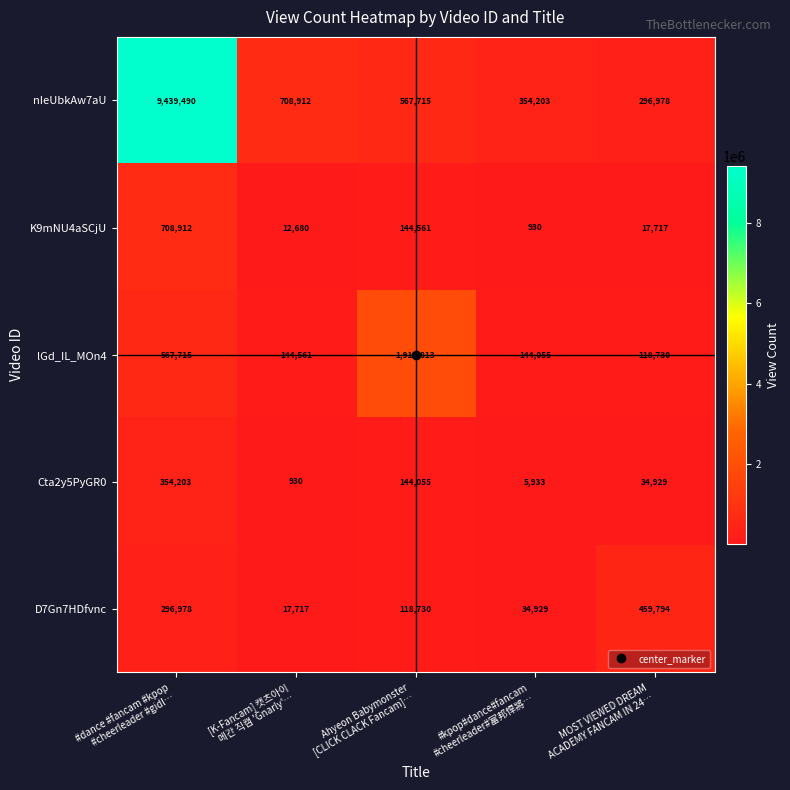

What is the maximum value shown in the chart?

9439490